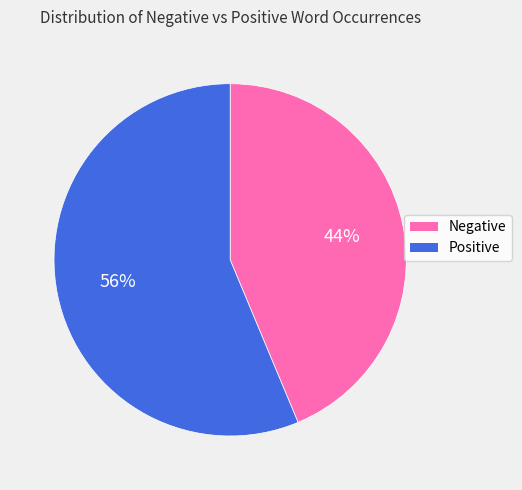

What percentage is the Negative slice, to the nearest percent?

44%